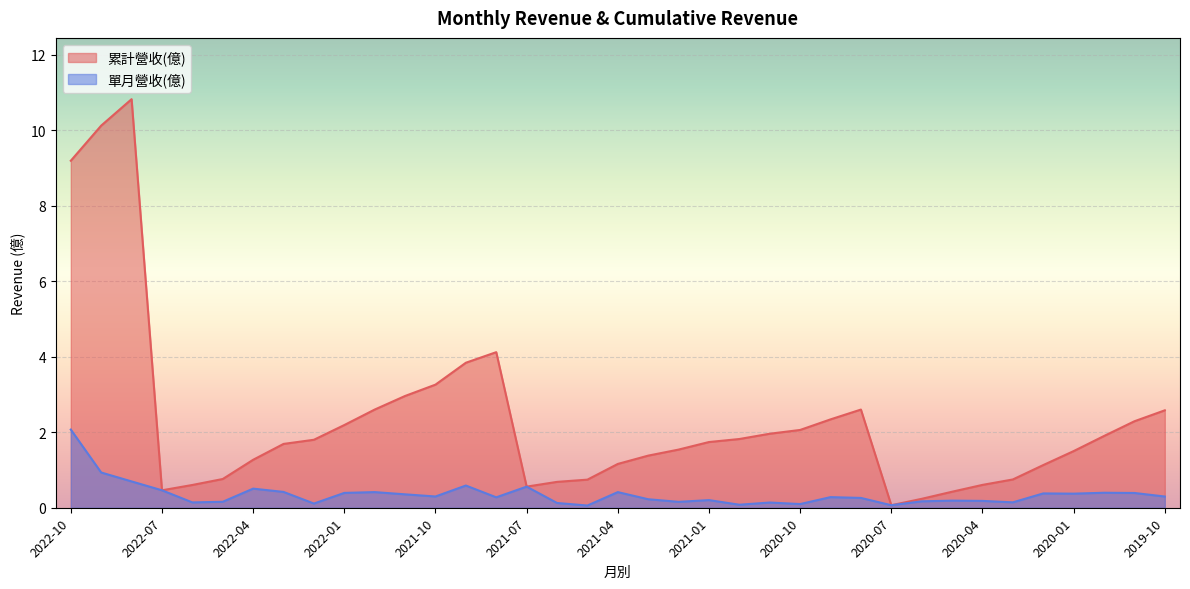

At which category is the sum across all series the highest?

2022-08